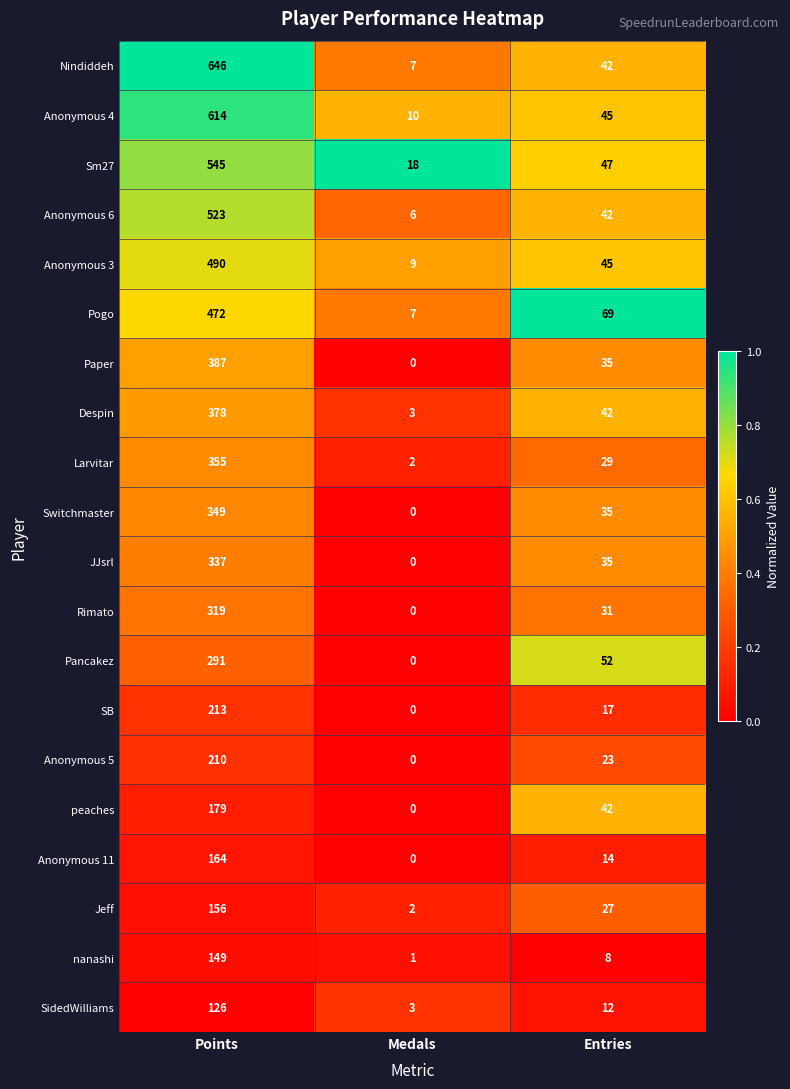

At Points, list the series in order from largest to smallest.

Nindiddeh, Anonymous 4, Sm27, Anonymous 6, Anonymous 3, Pogo, Paper, Despin, Larvitar, Switchmaster, JJsrl, Rimato, Pancakez, SB, Anonymous 5, peaches, Anonymous 11, Jeff, nanashi, SidedWilliams